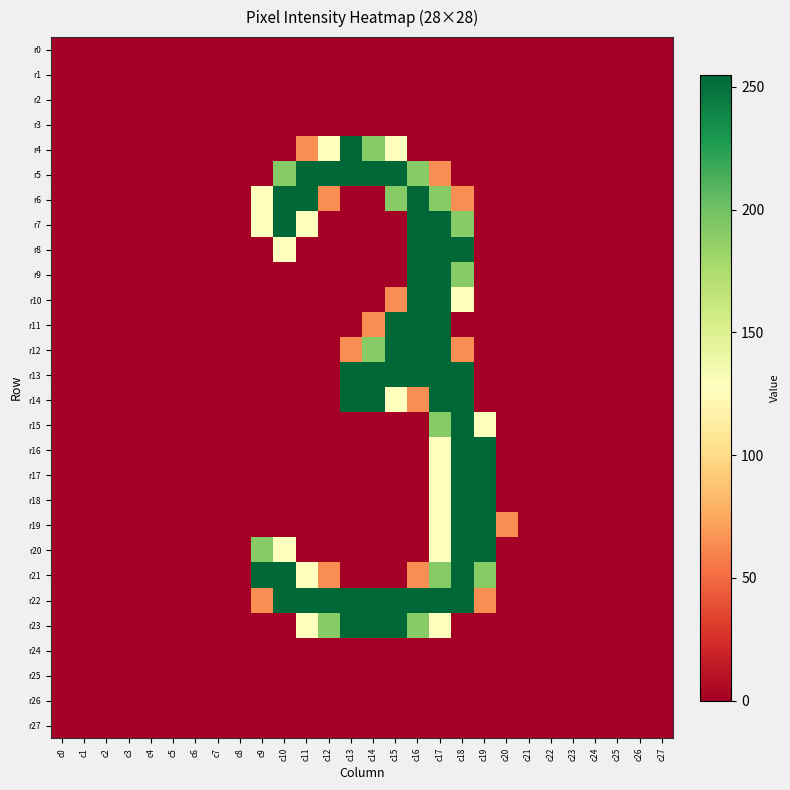

At c0, list the series in order from largest to smallest.

r0, r1, r2, r3, r4, r5, r6, r7, r8, r9, r10, r11, r12, r13, r14, r15, r16, r17, r18, r19, r20, r21, r22, r23, r24, r25, r26, r27